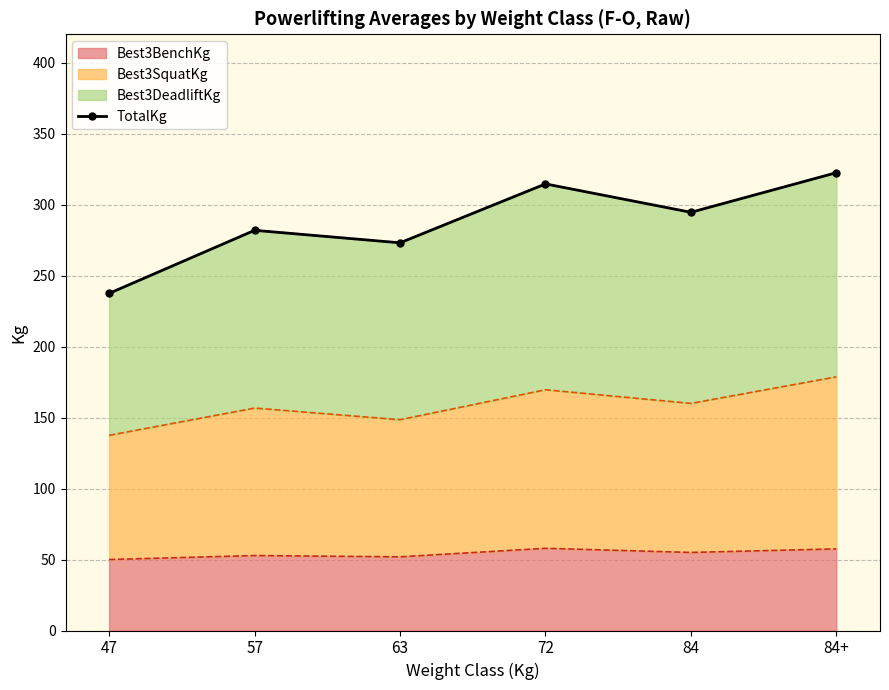

What is the difference between the second highest and minimum values?

77.1